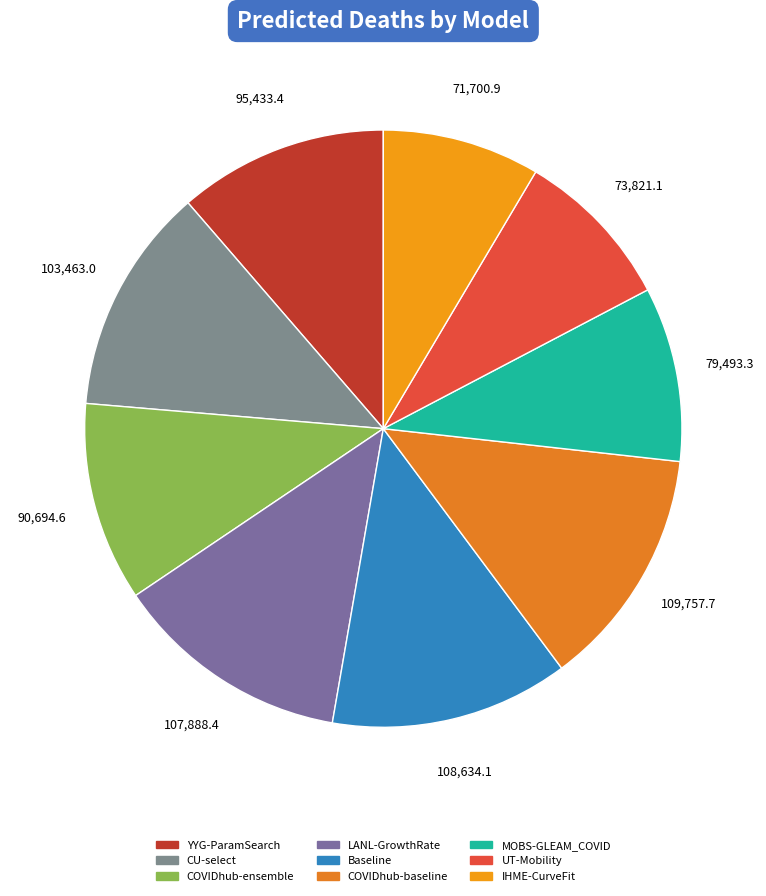

The Baseline slice represents 23% of the pie. True or false?

False